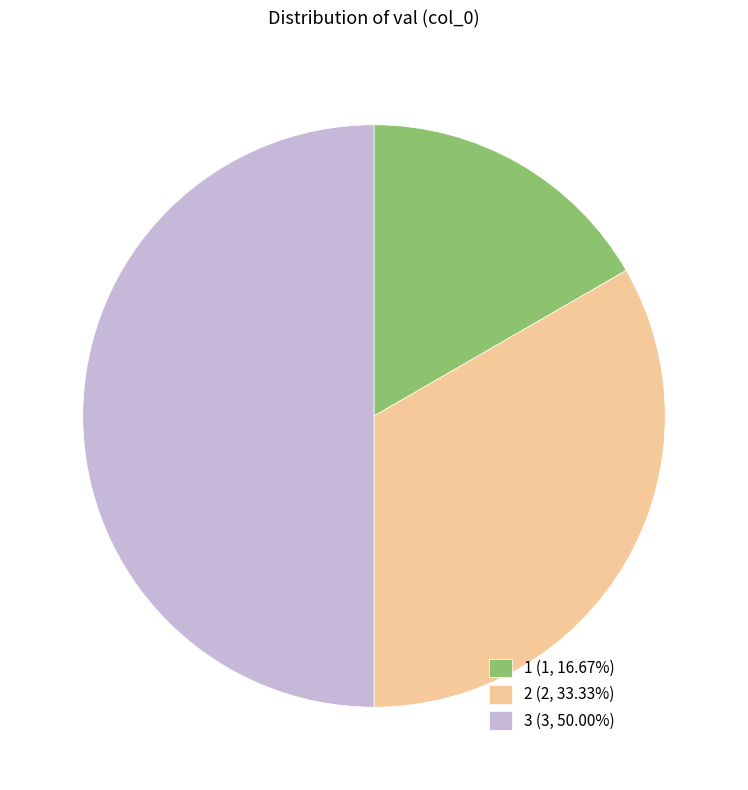

Approximately how many times larger is the value at 2 (2, 33.33%) compared to 3 (3, 50.00%)?

0.7